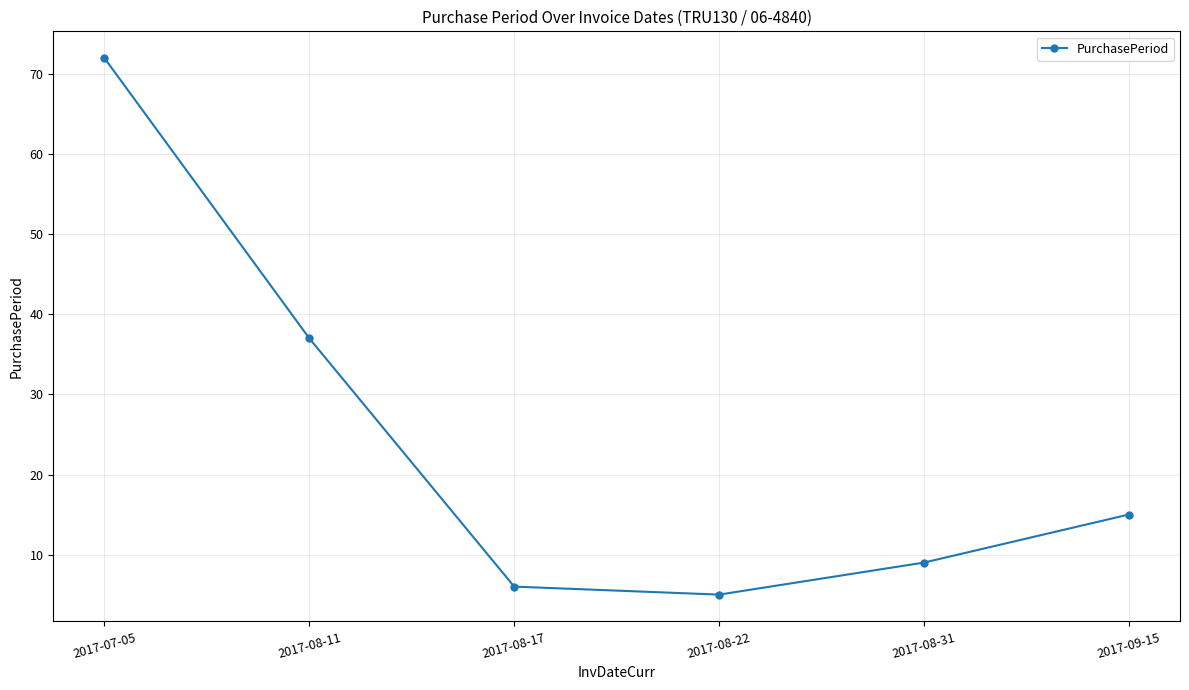

What is the average value?

24